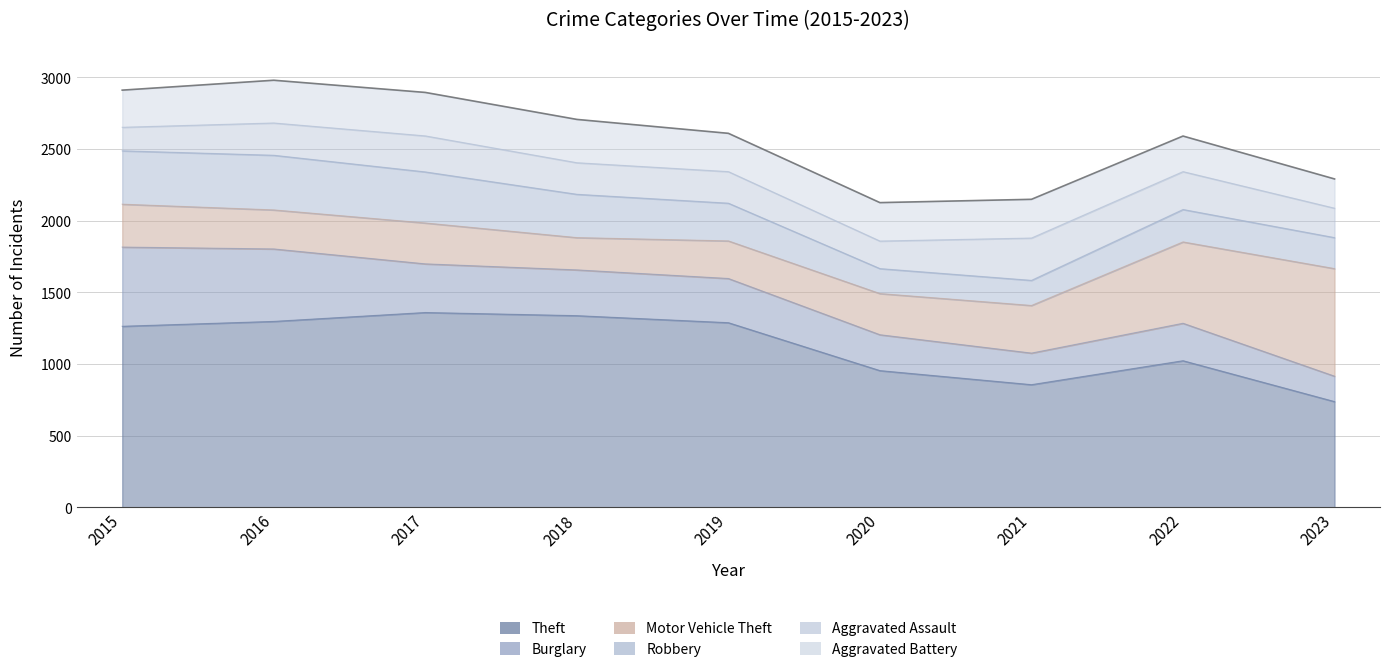

At which label is Motor Vehicle Theft closest to 487?

2022